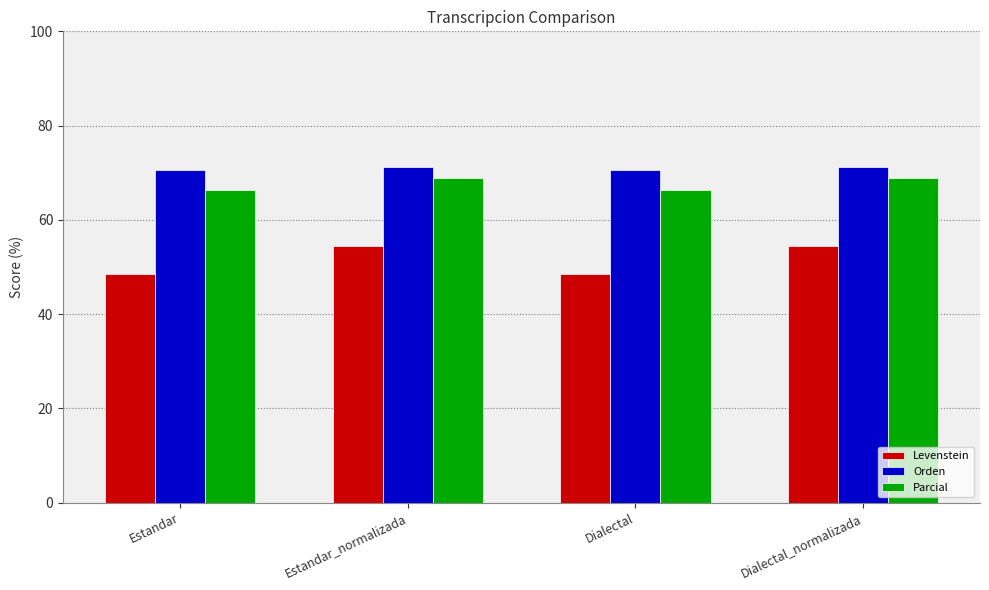

What is the greatest value displayed?

71.2